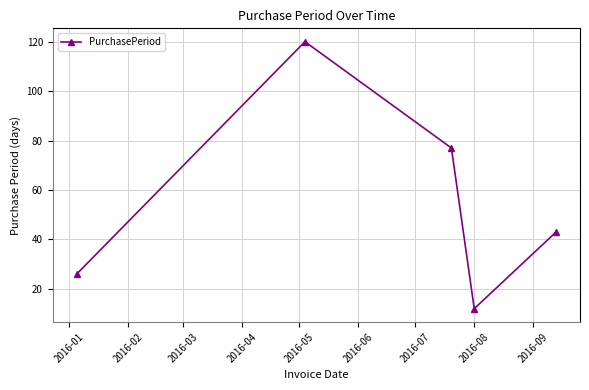

What is the value of the 2nd point from the left?

120